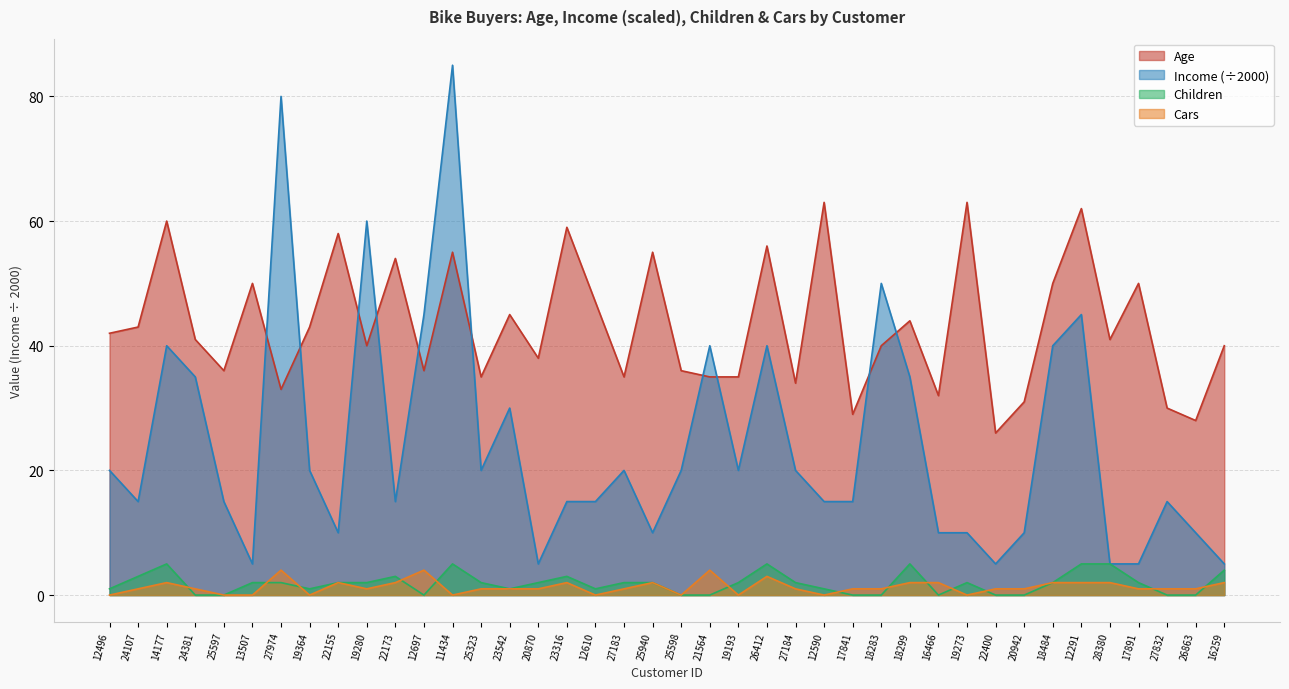

True or false: Income has more than 0 points higher than both neighbors.

True